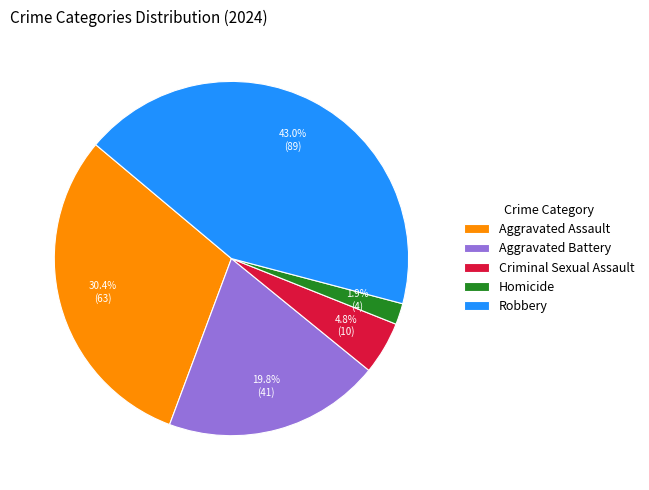

How much of the chart is everything except Aggravated Assault?

69.6%